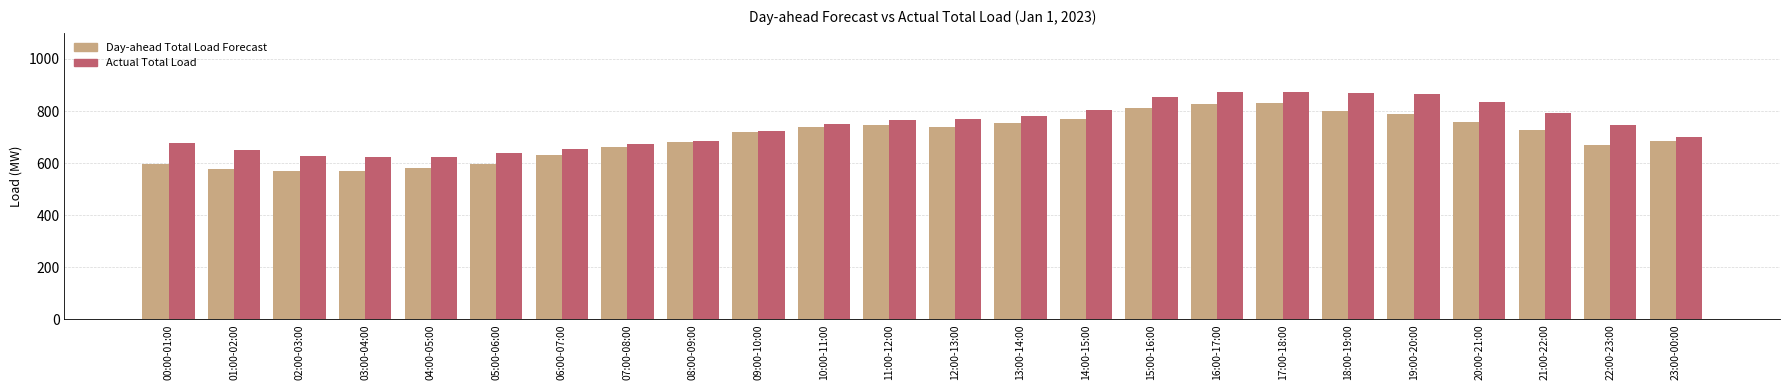

What is the maximum value for Actual Total Load?

873